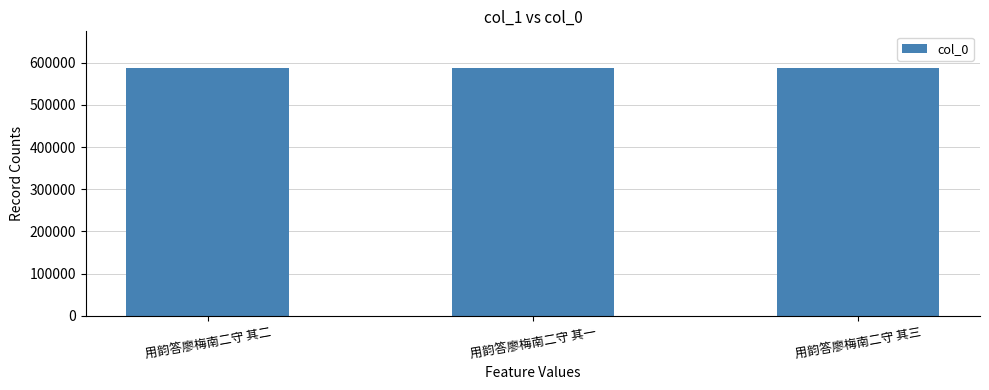

The value at 用韵答廖梅南二守 其一 is 586434. True or false?

True